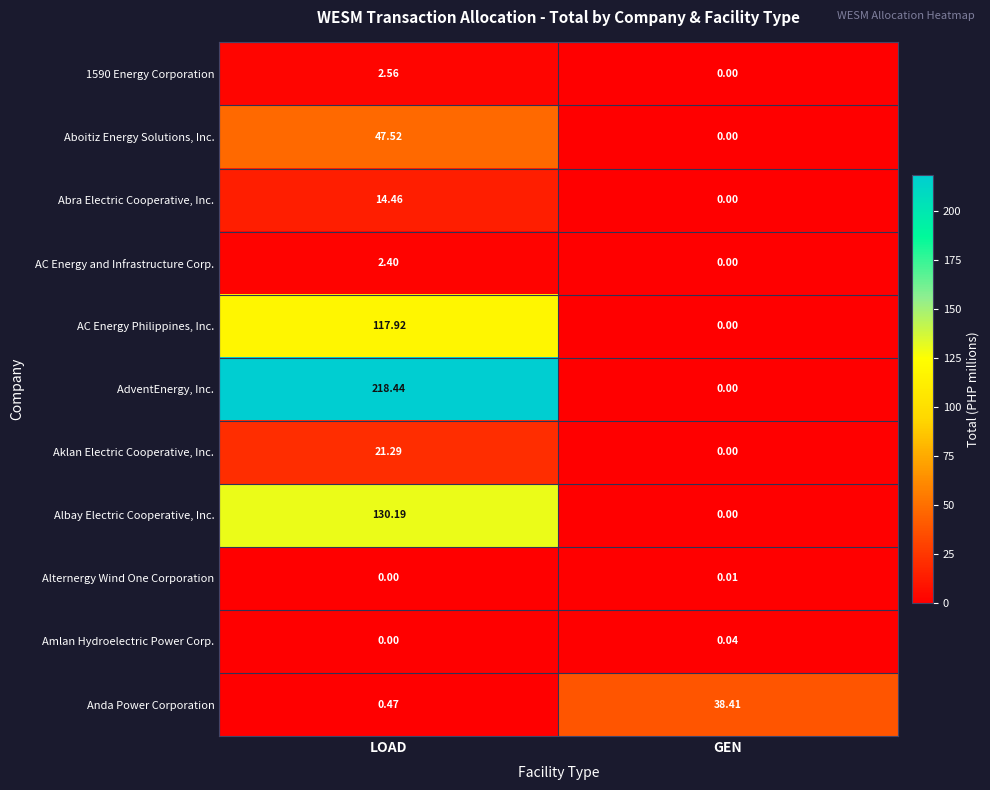

Count the number of data series in this chart.

11